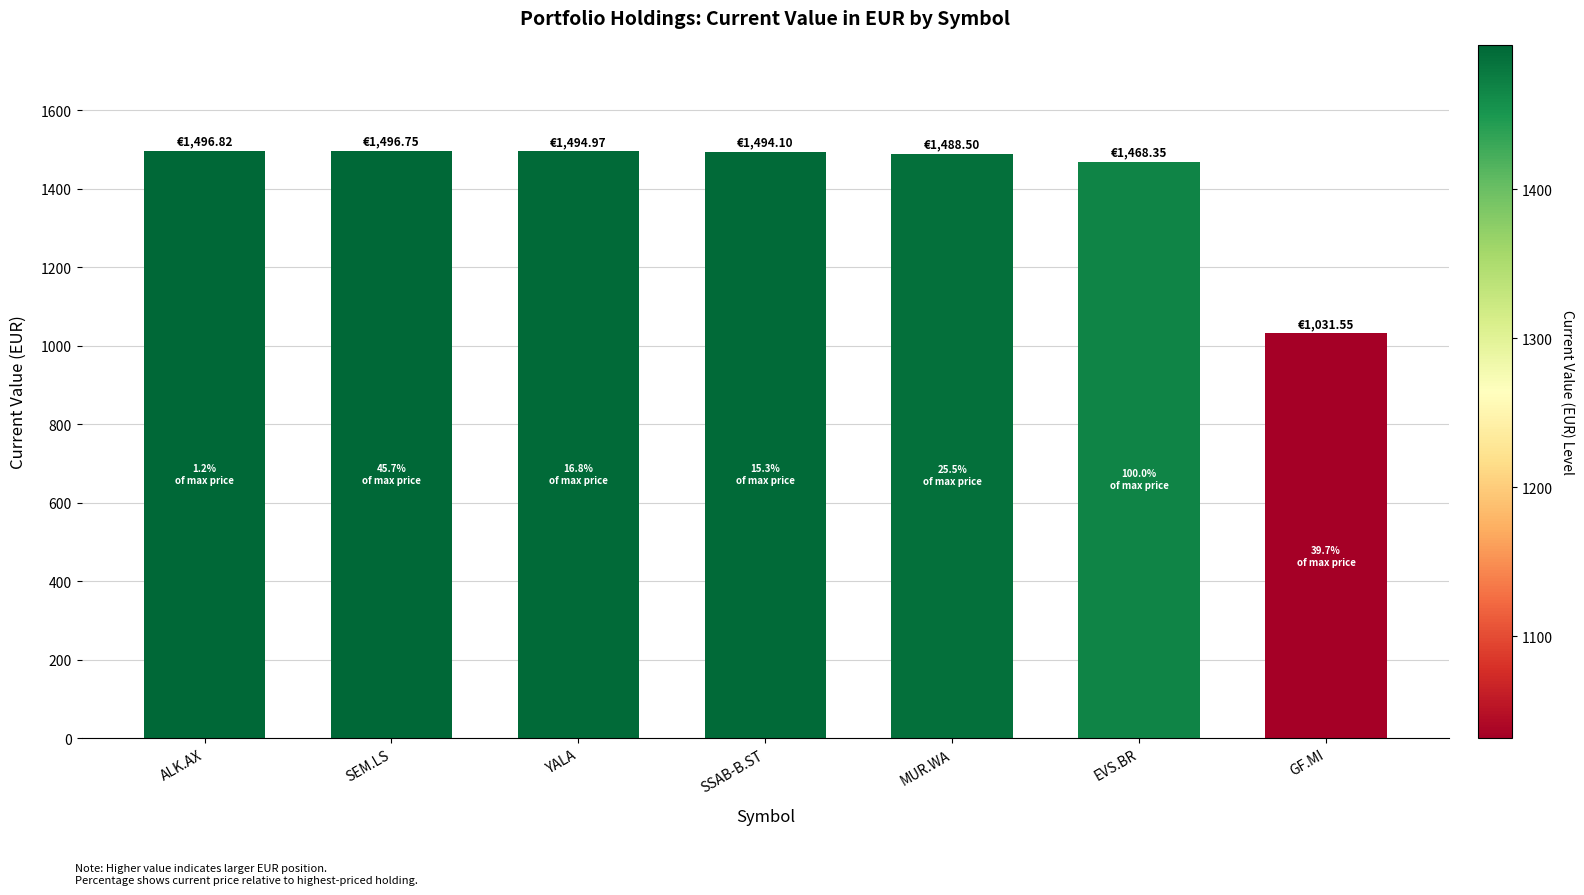

Read the value at ALK.AX.

1496.8